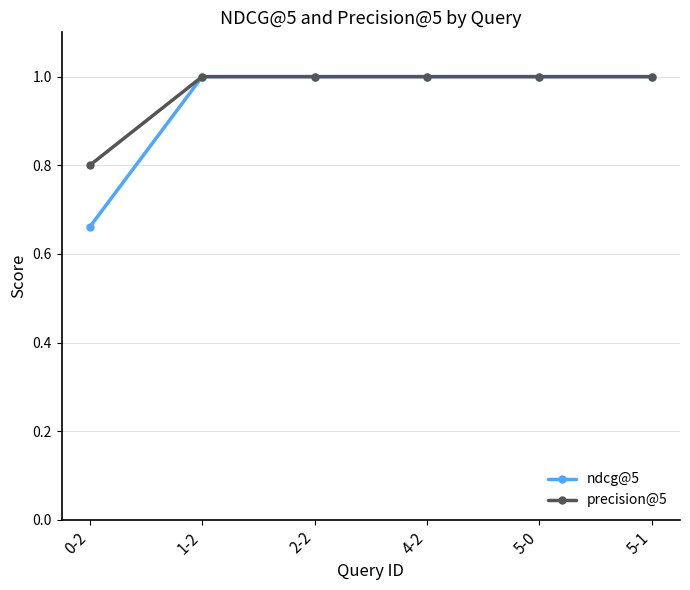

At which label is ndcg@5 closest to 0?

0-2